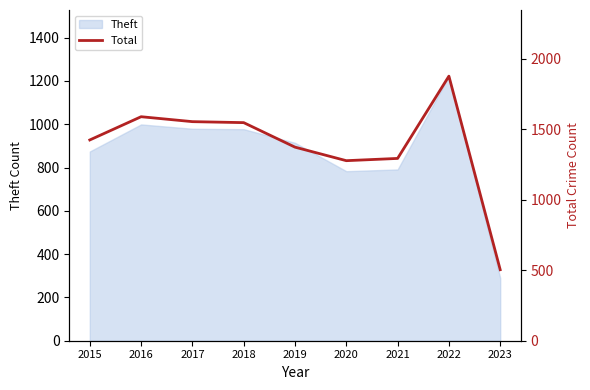

What is the sum of the values at 2022 and 2015?

3303